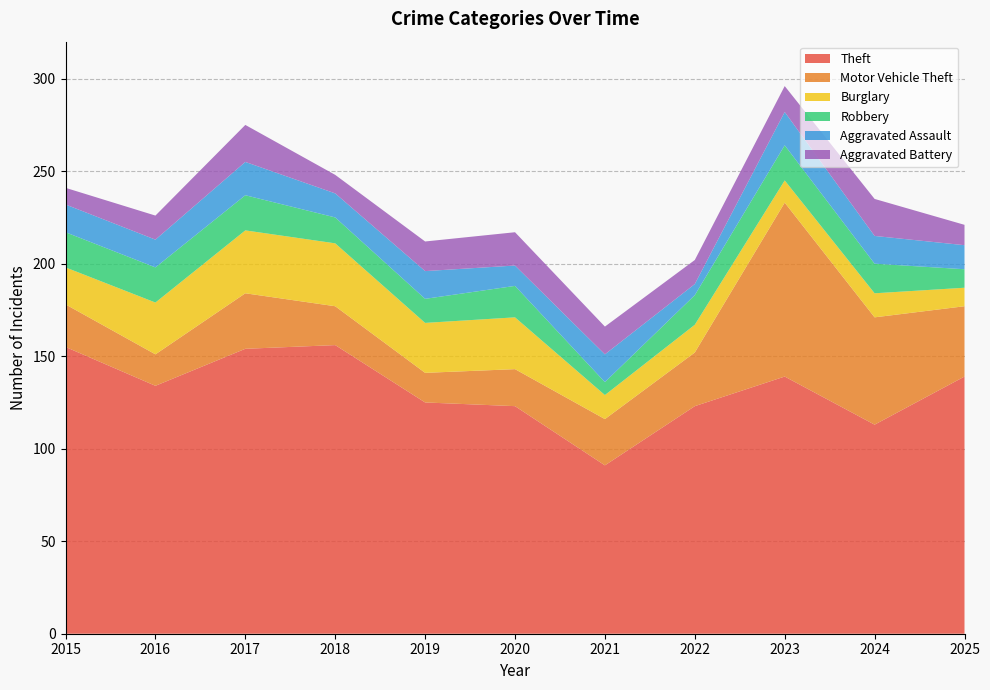

Reading left to right, extract all data points from this chart.

Theft: 155	134	154	156	125	123	91	123	139	113	139
Motor Vehicle Theft: 23	17	30	21	16	20	25	29	94	58	38
Burglary: 20	28	34	34	27	28	13	15	12	13	10
Robbery: 19	19	19	14	13	17	7	16	19	16	10
Aggravated Assault: 15	15	18	13	15	11	15	6	18	15	13
Aggravated Battery: 9	13	20	10	16	18	15	13	14	20	11